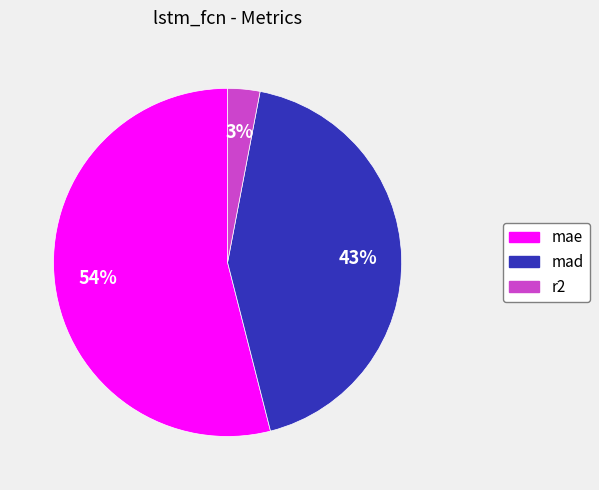

True or false: mad accounts for 43% of the total.

True